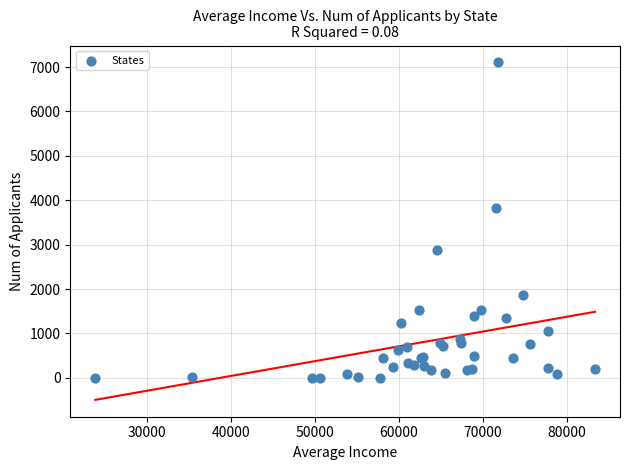

What Y value in the scatter plot is closest to 3554?

3817